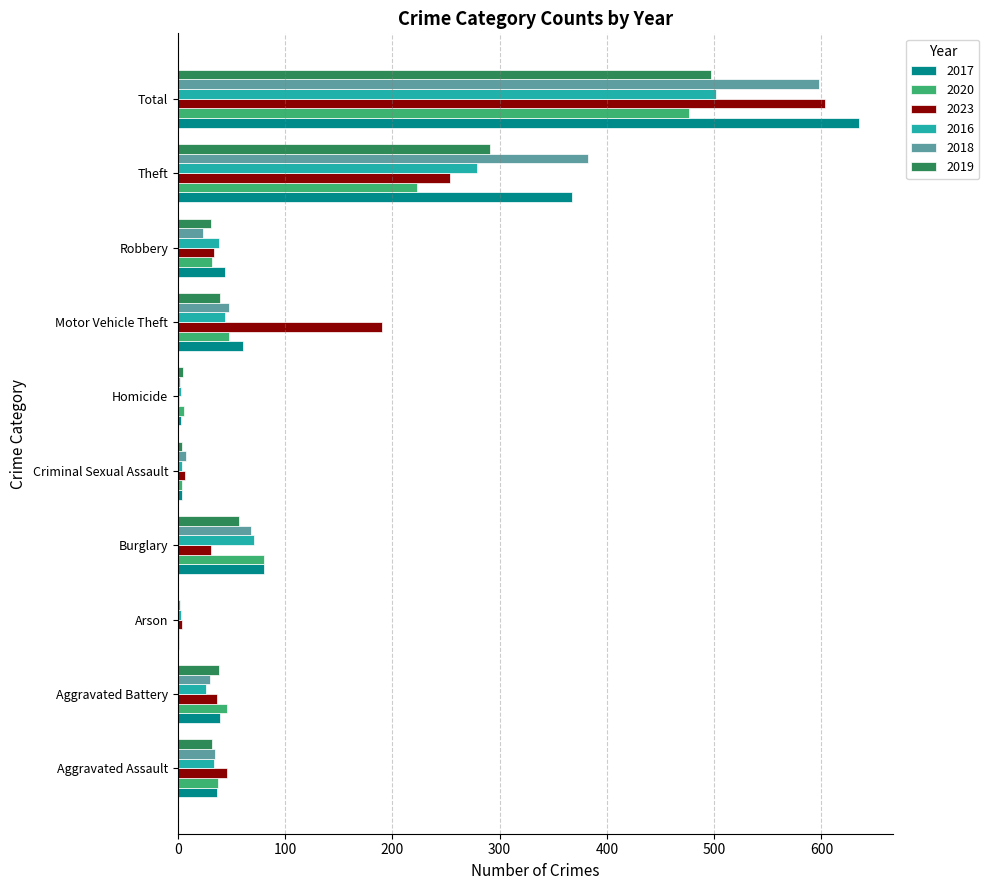

True or false: 2017 has a value of 44 at Robbery.

True